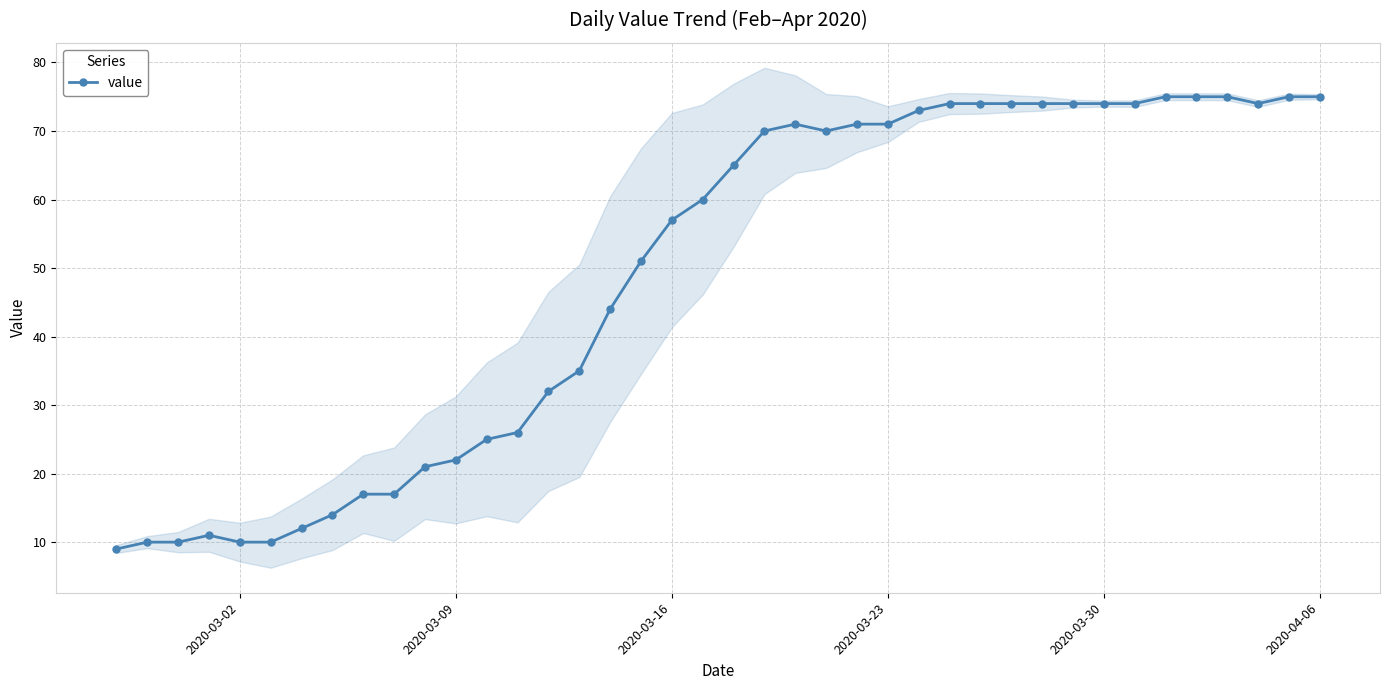

Count the number of categories in the chart.

40